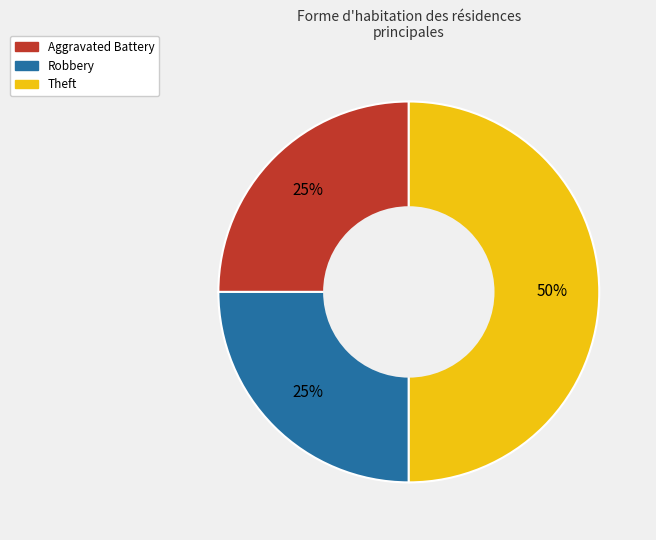

True or false: Robbery accounts for 17% of the total.

False